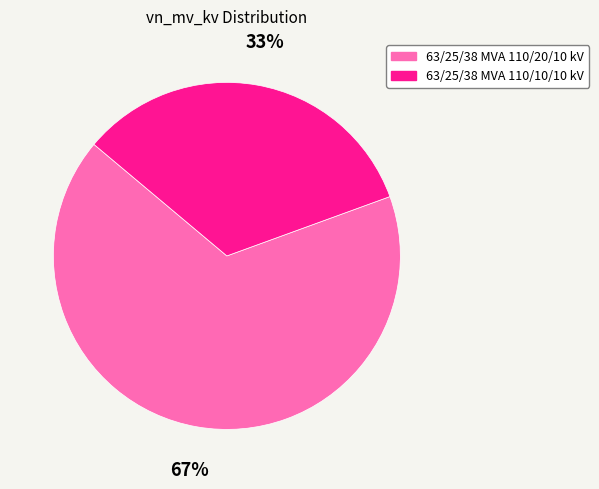

What is the majority slice?

63/25/38 MVA 110/20/10 kV